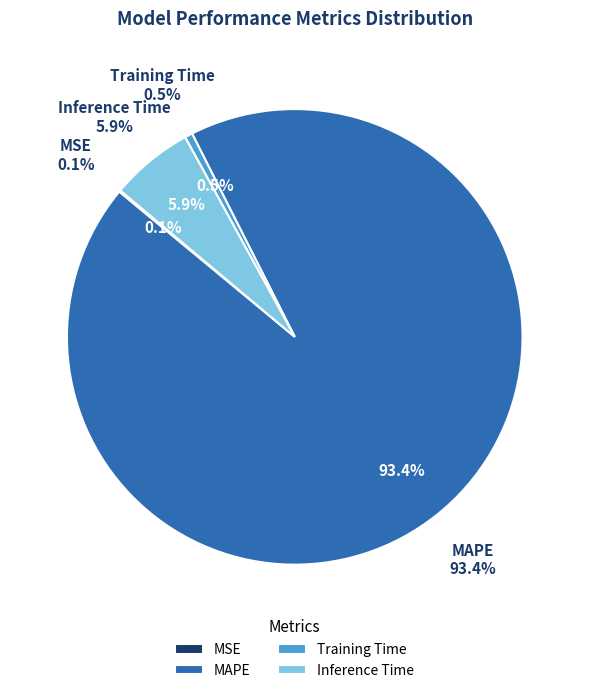

Rank the categories by value from highest to lowest.

MAPE, Inference Time, Training Time, MSE